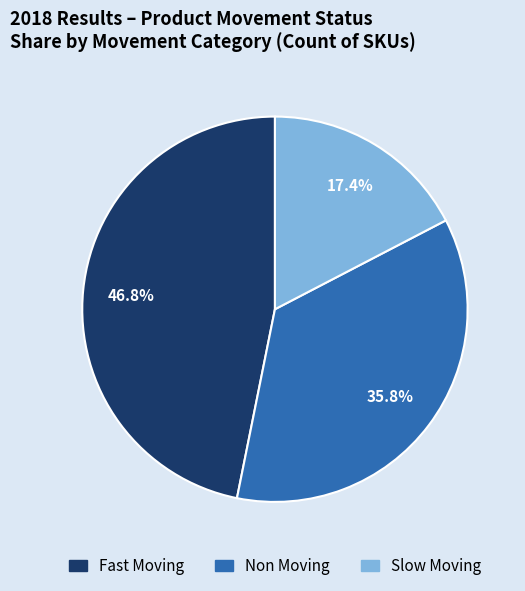

Which category has the smallest portion of the pie?

Slow Moving